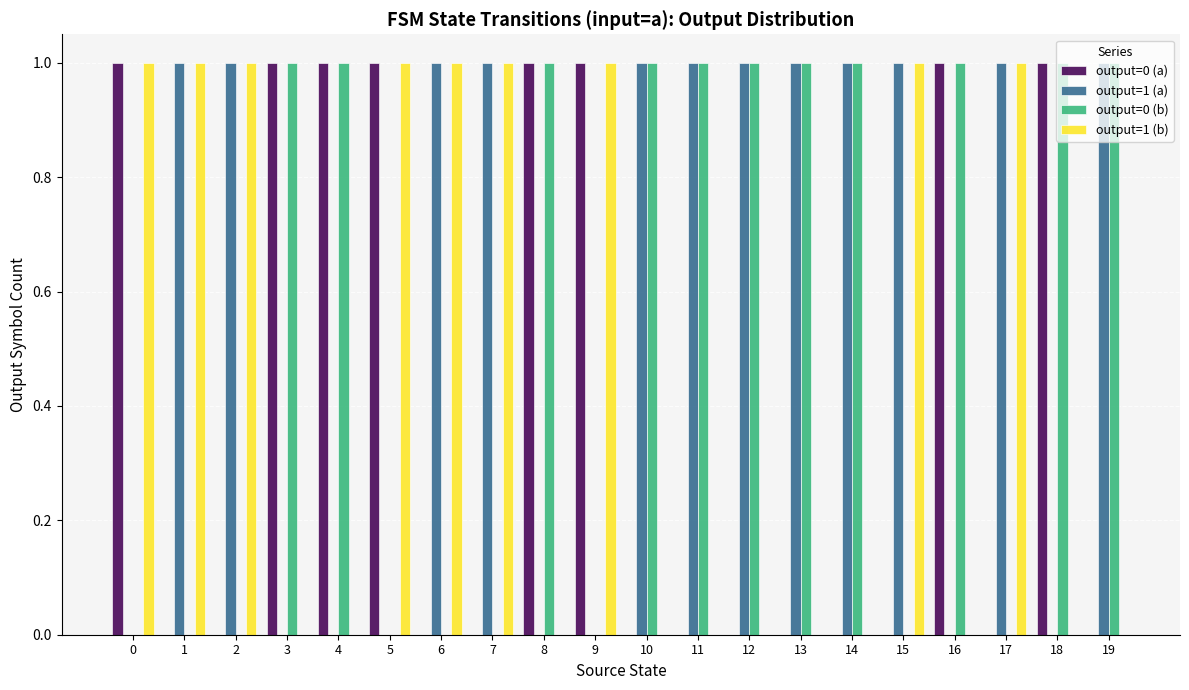

Is the value of output=0 (a) at 16 greater than the value of output=0 (b) at 7?

Yes